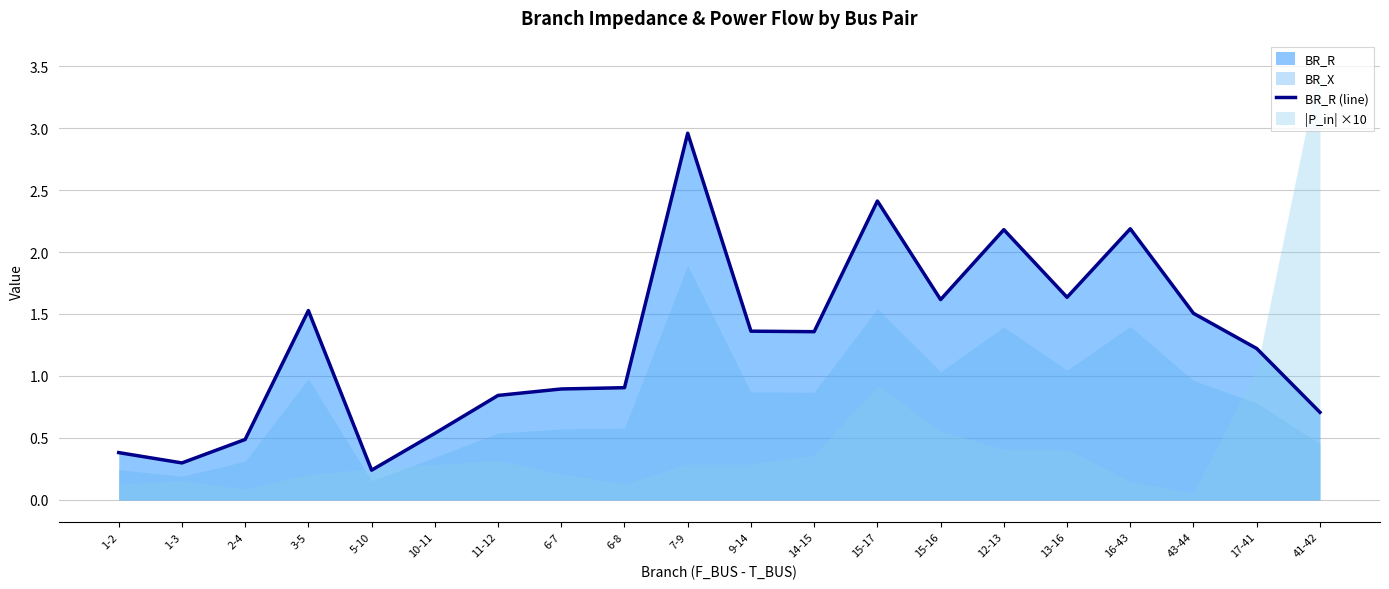

Where is the first local maximum?

3-5